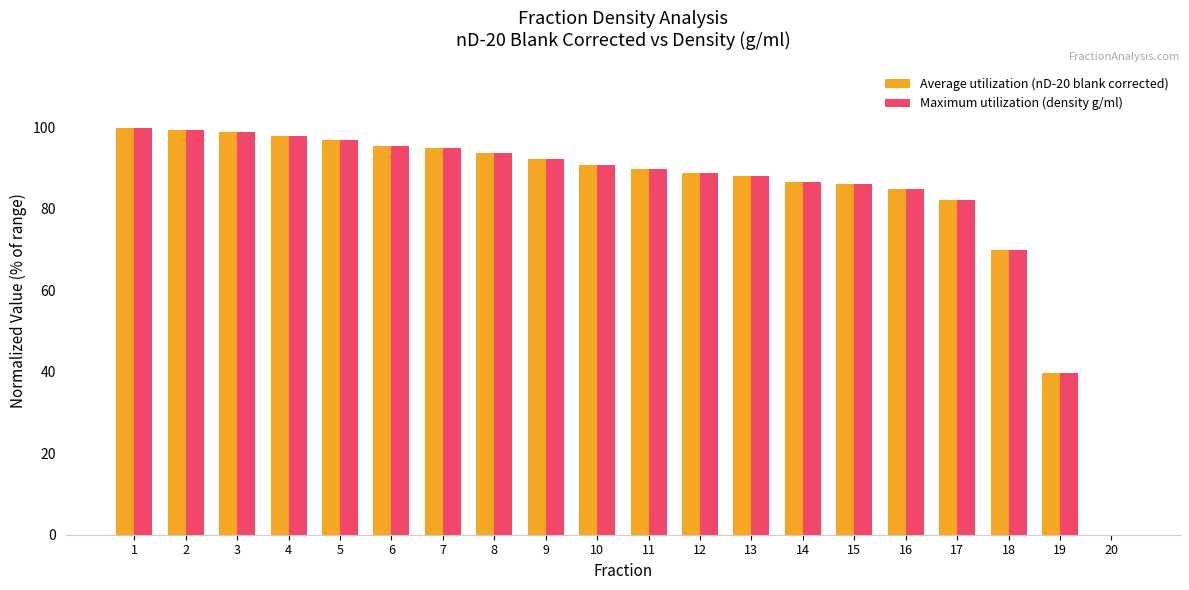

How many positive values does the Average utilization (nD-20 blank corrected) series have?

19